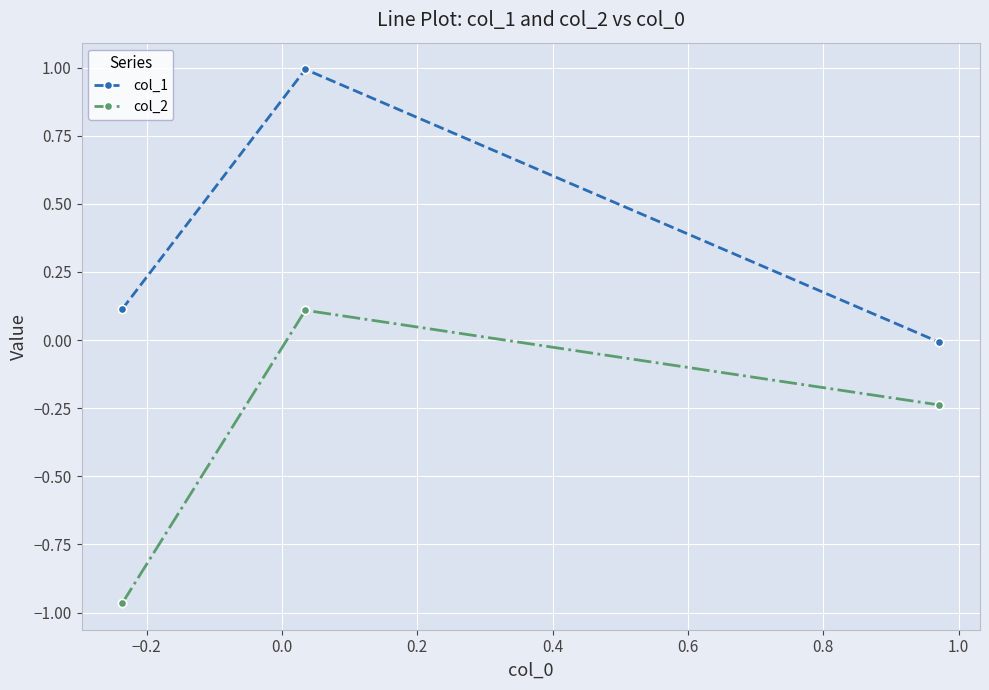

What is the difference between the maximum and minimum values in the col_2 series?

1.1